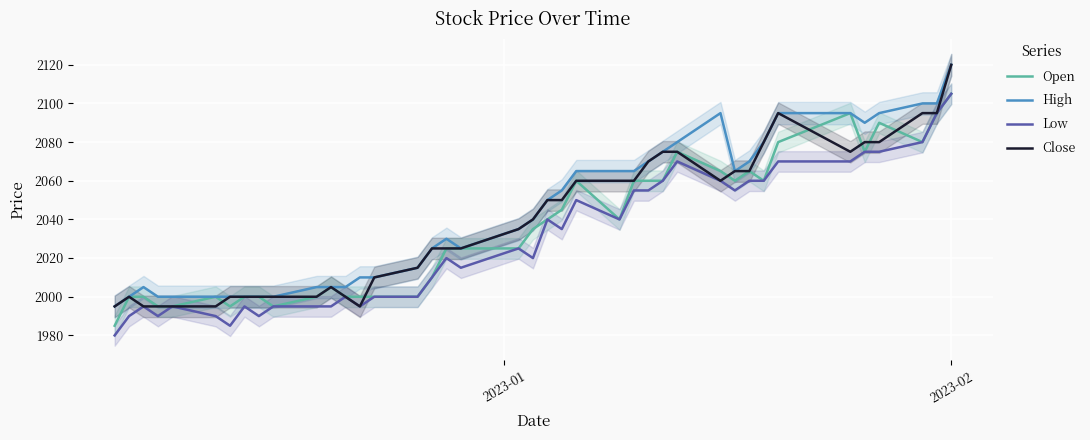

How many lines are shown in the chart?

4